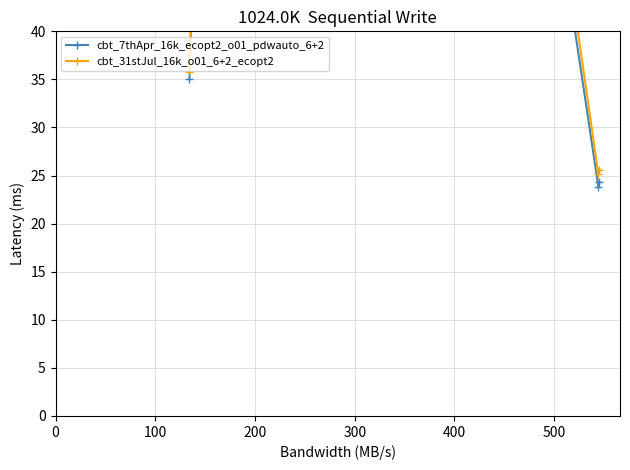

Does the chart display data point markers on the line(s)?

Yes